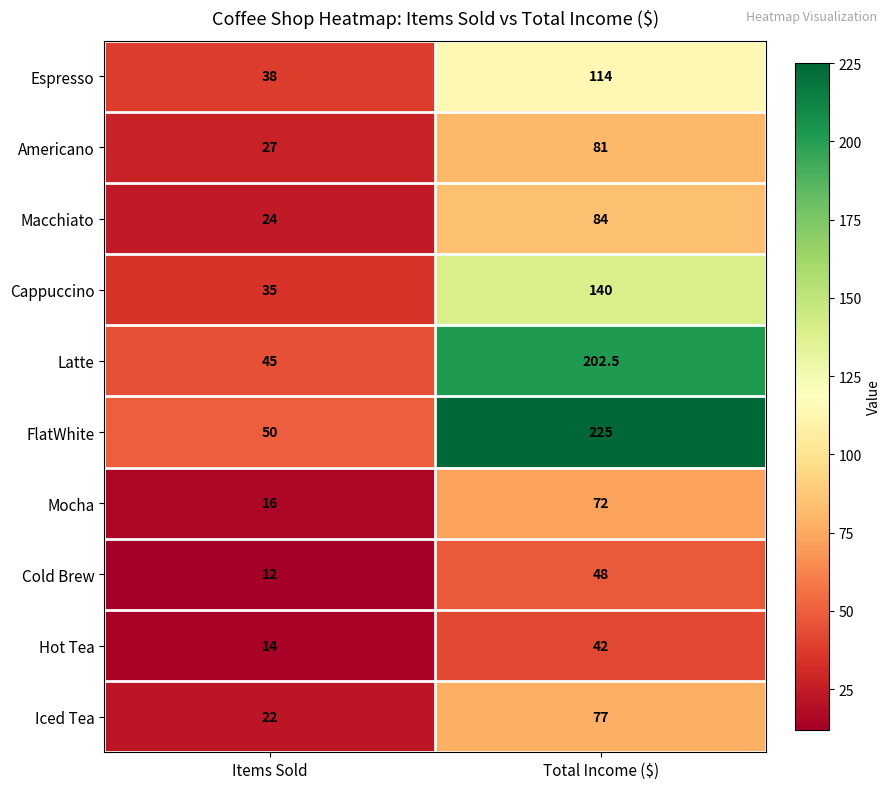

What is the minimum value shown in the chart?

12.0